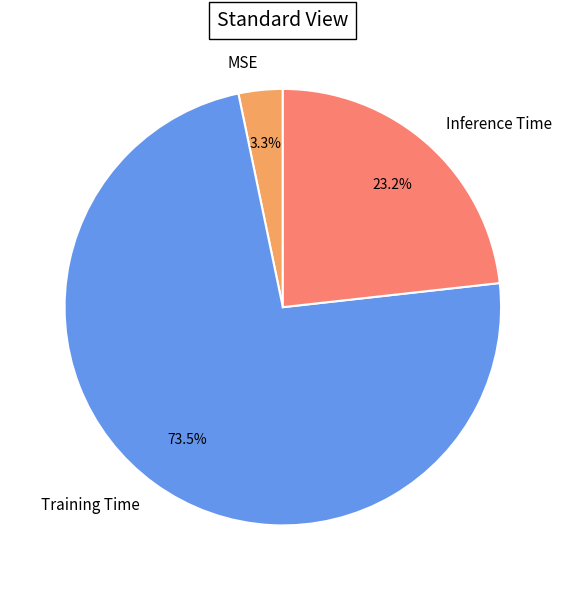

Which has a higher value, Training Time or Inference Time?

Training Time